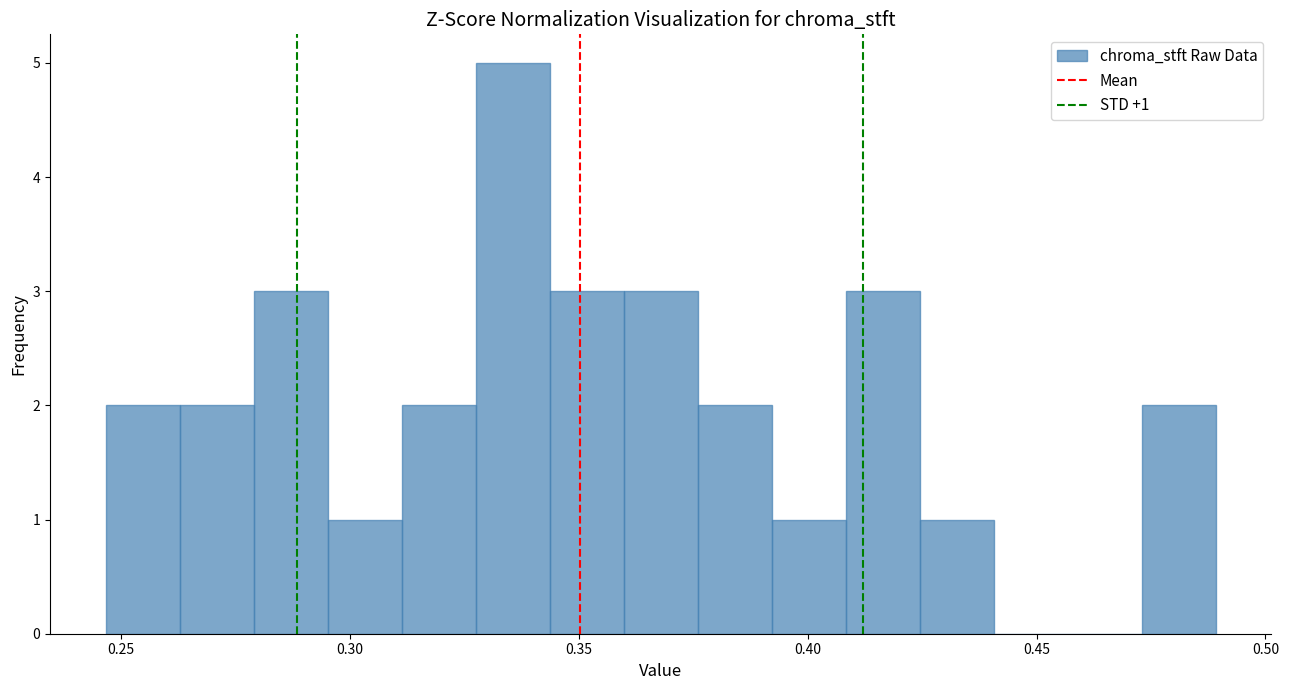

Read against the x-axis, roughly where is the centre of the tallest bar?

0.335